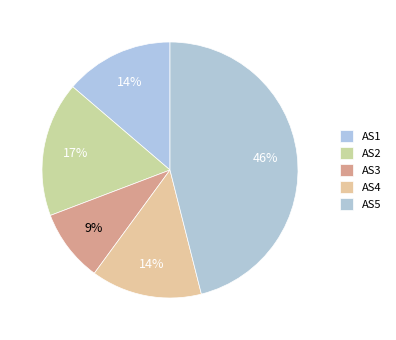

True or false: AS2 accounts for 32% of the total.

False